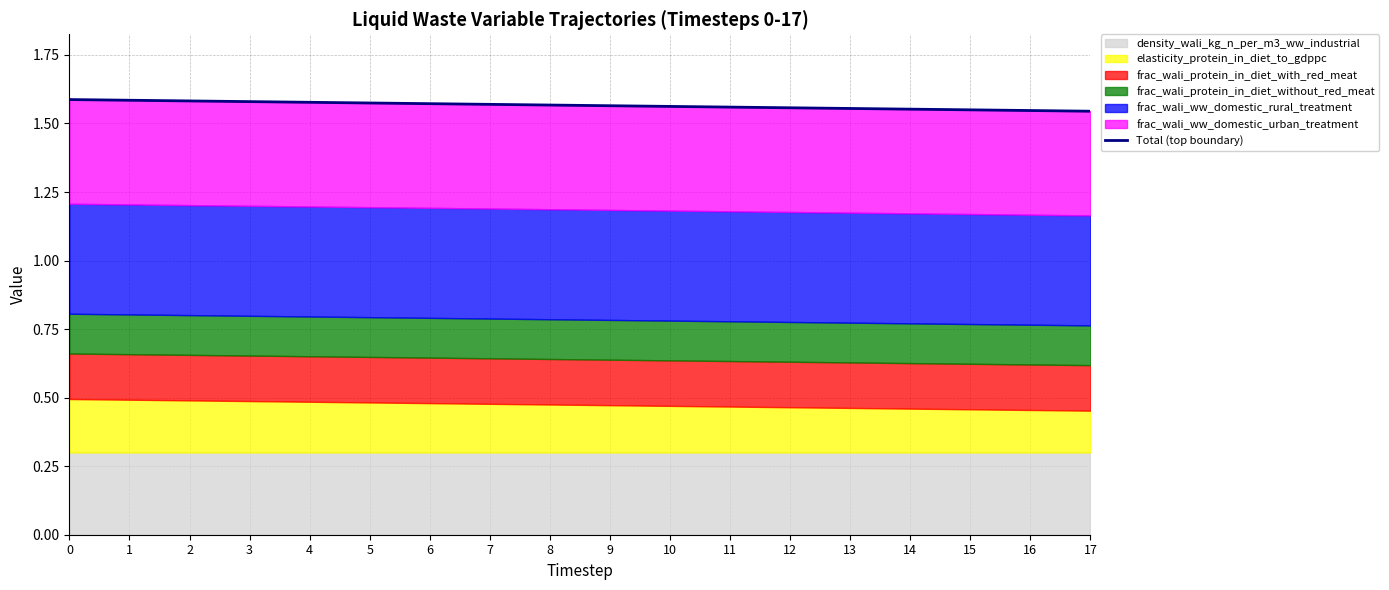

What is the value of the 3rd point from the left?

1.6